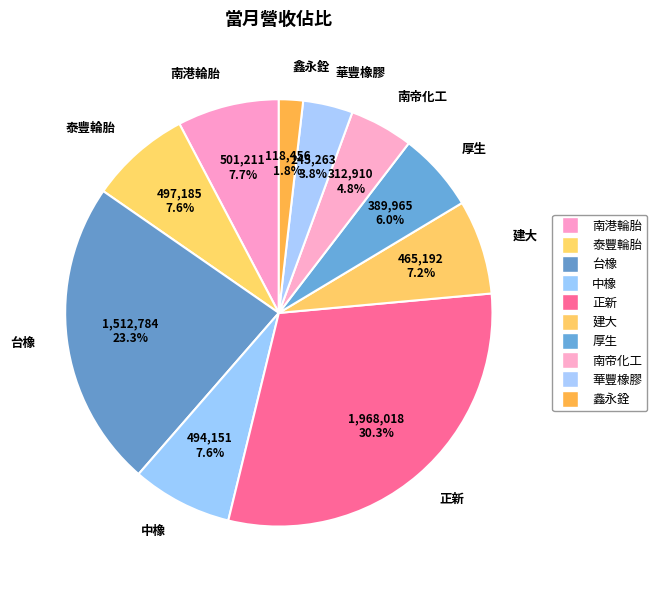

True or false: 中橡 accounts for 8% of the total.

True